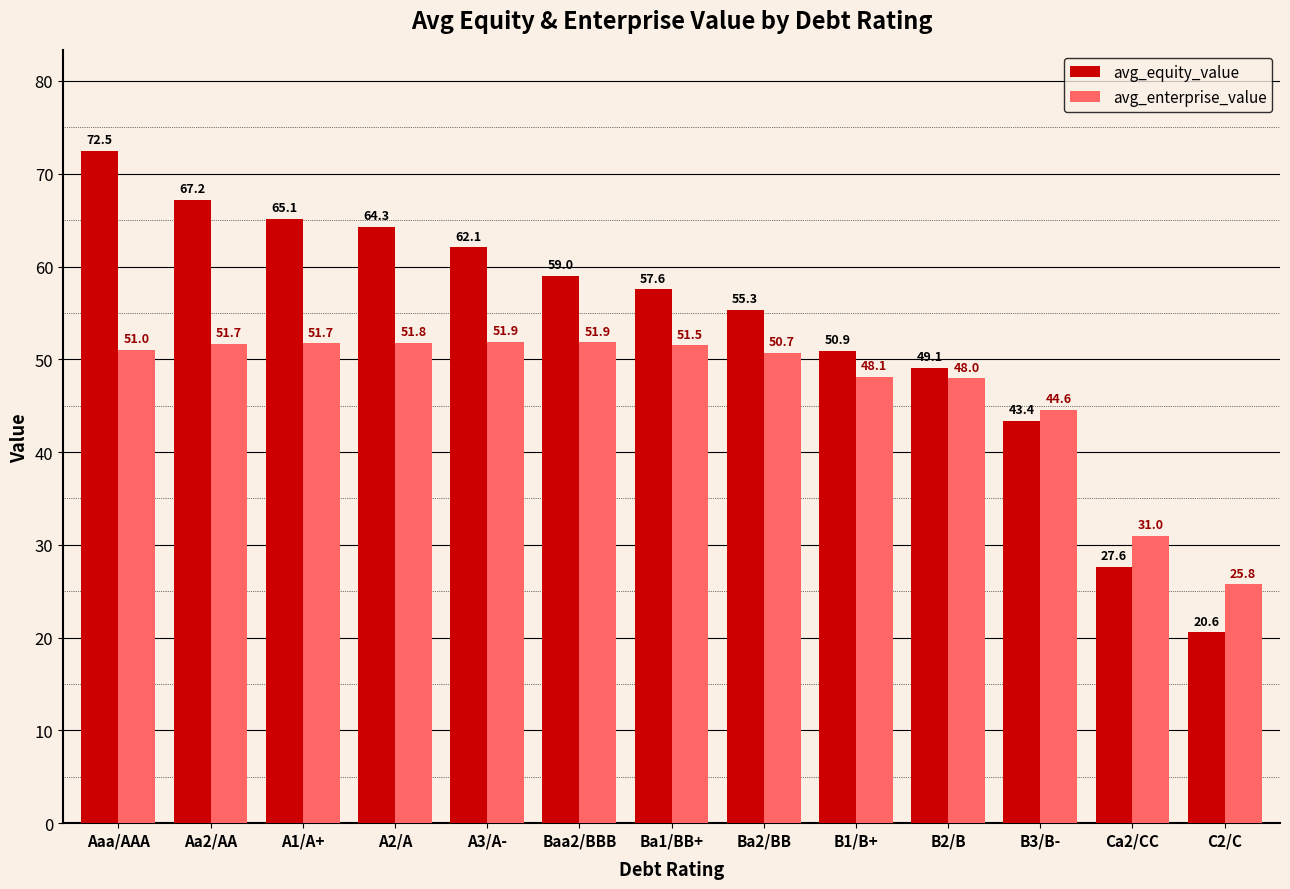

Reading left to right, transcribe all the data shown in this chart.

avg_equity_value: 72.5	67.2	65.1	64.3	62.1	59.0	57.6	55.3	50.9	49.1	43.4	27.6	20.6
avg_enterprise_value: 51.0	51.7	51.7	51.8	51.9	51.9	51.5	50.7	48.1	48.0	44.6	31.0	25.8